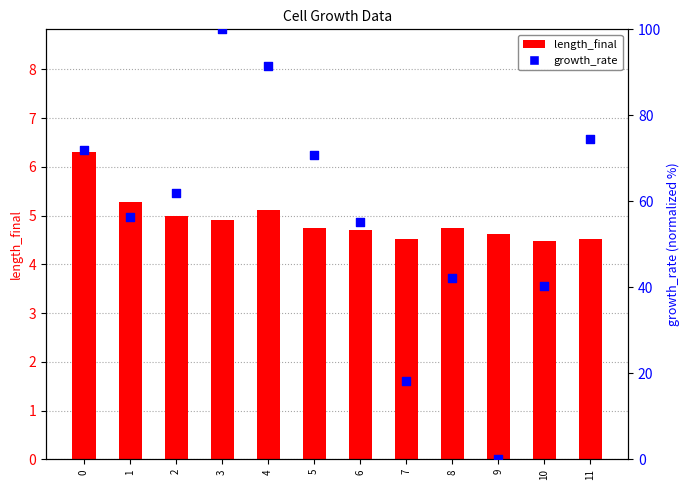

Which series has the largest total across all categories?

growth_rate